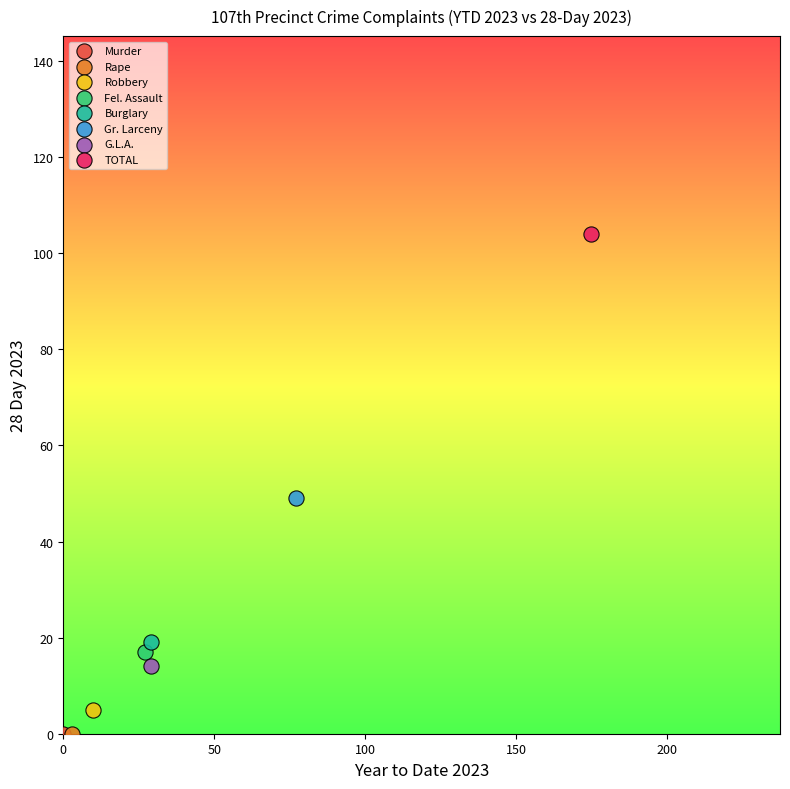

What are all the series names shown in the legend?

Murder, Rape, Robbery, Fel. Assault, Burglary, Gr. Larceny, G.L.A., TOTAL